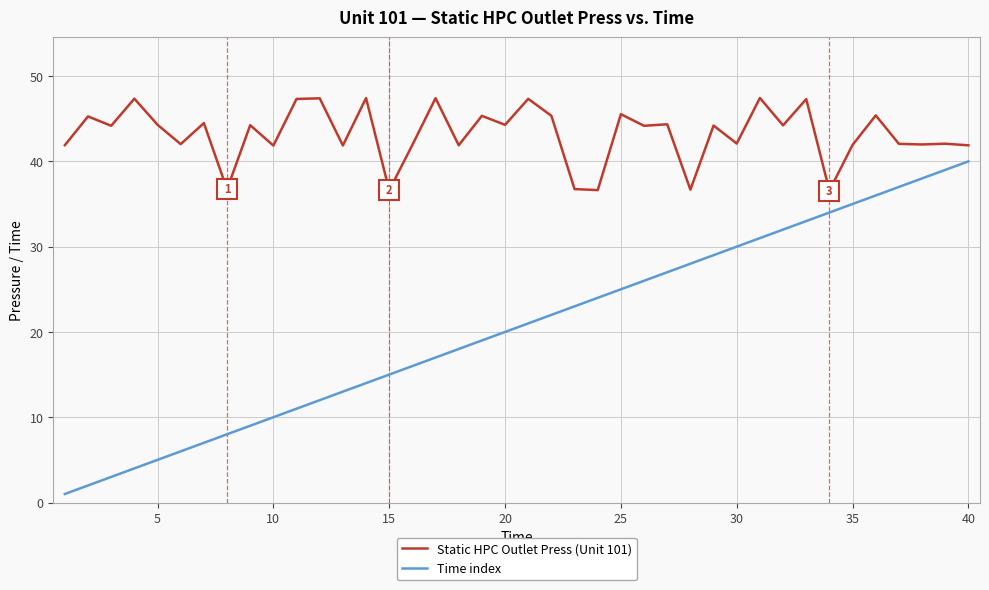

True or false: Static HPC Outlet Press (Unit 101) and Time index intersect in this chart.

False